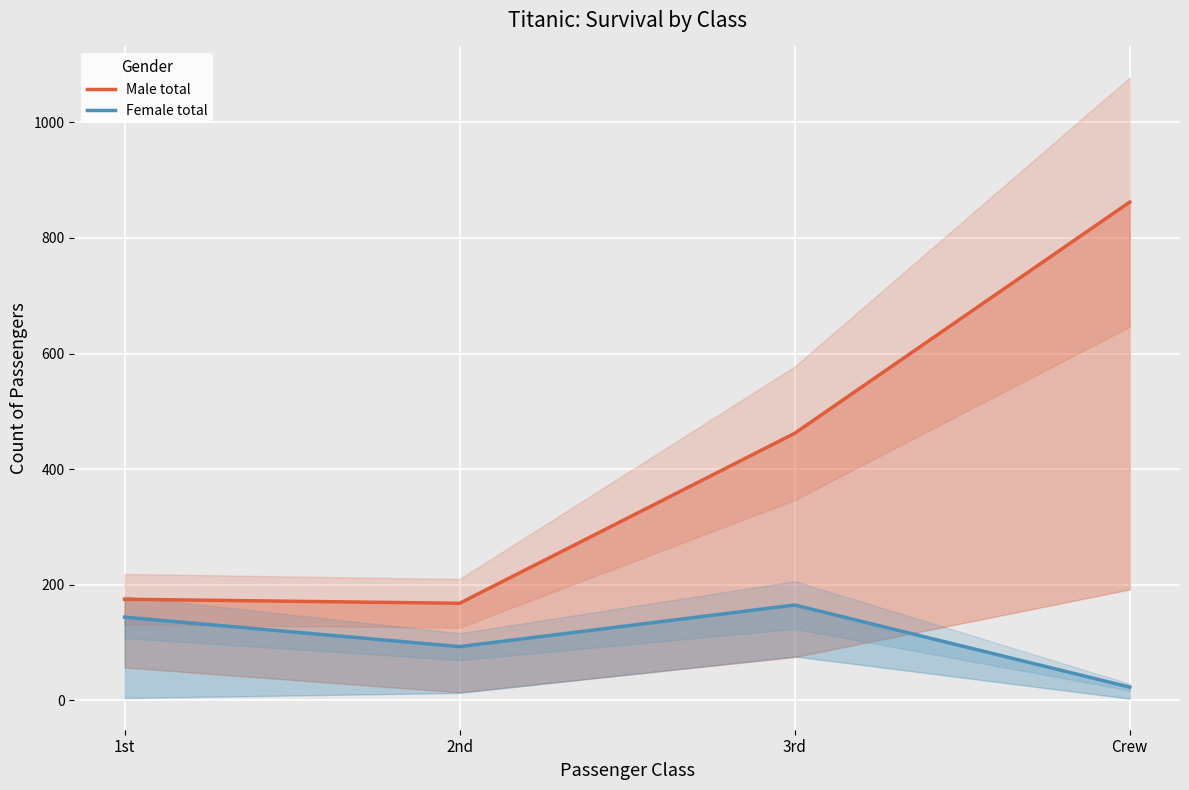

Which series changed the most between 2nd and Crew?

Male total